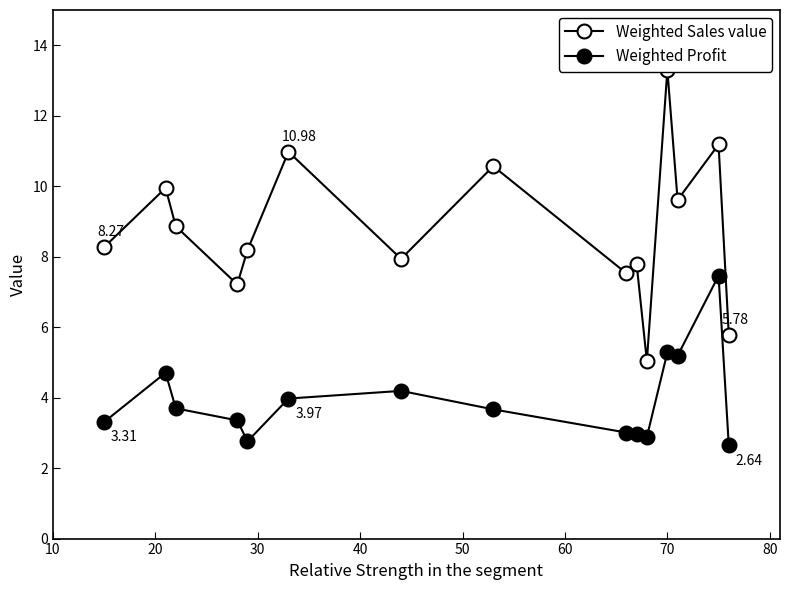

What is the difference between the maximum and second lowest values in the Weighted Sales value series?

7.5